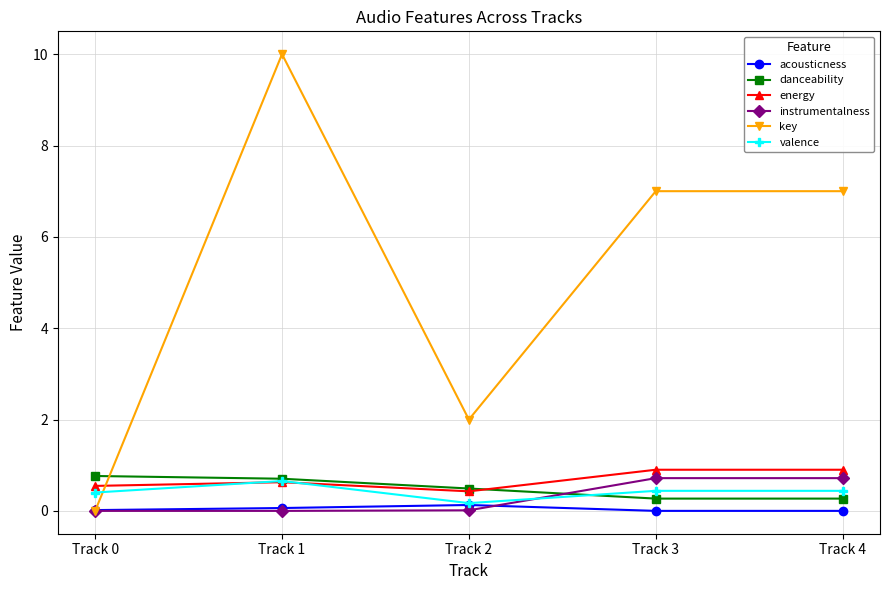

Between Track 1 and Track 3, which series saw the biggest shift?

key